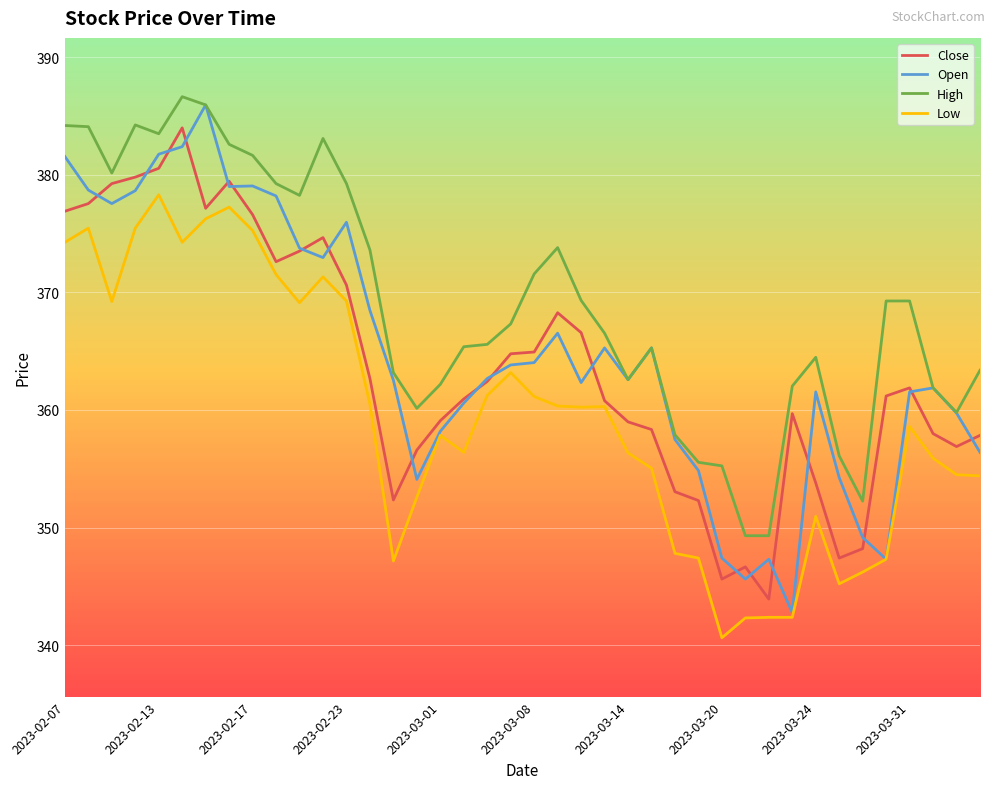

True or false: High and Close intersect in this chart.

False